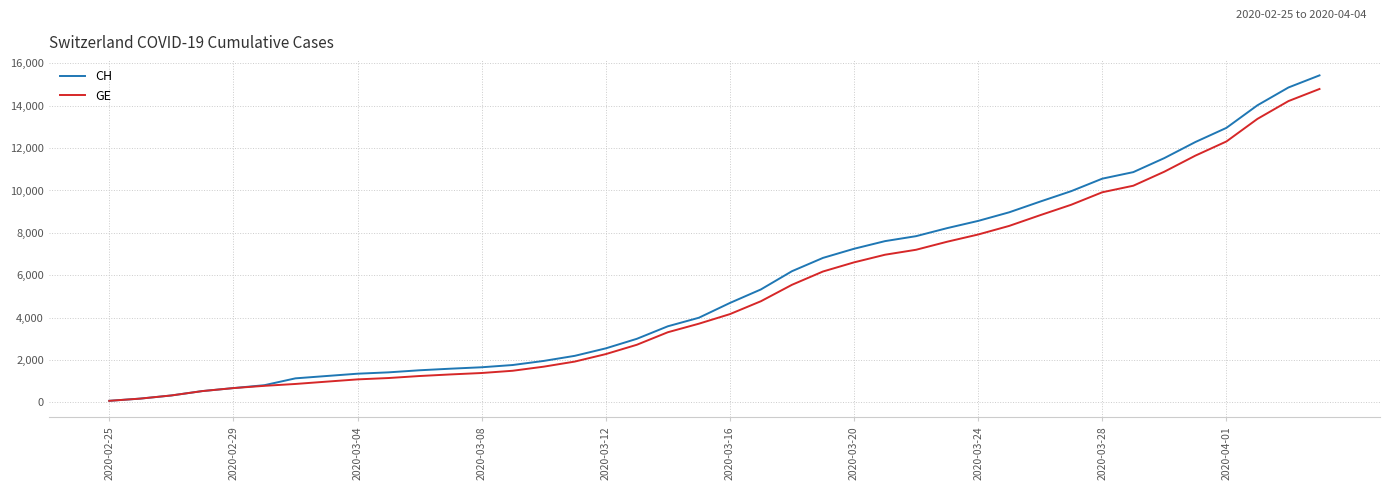

What is the highest value of the CH series?

15433